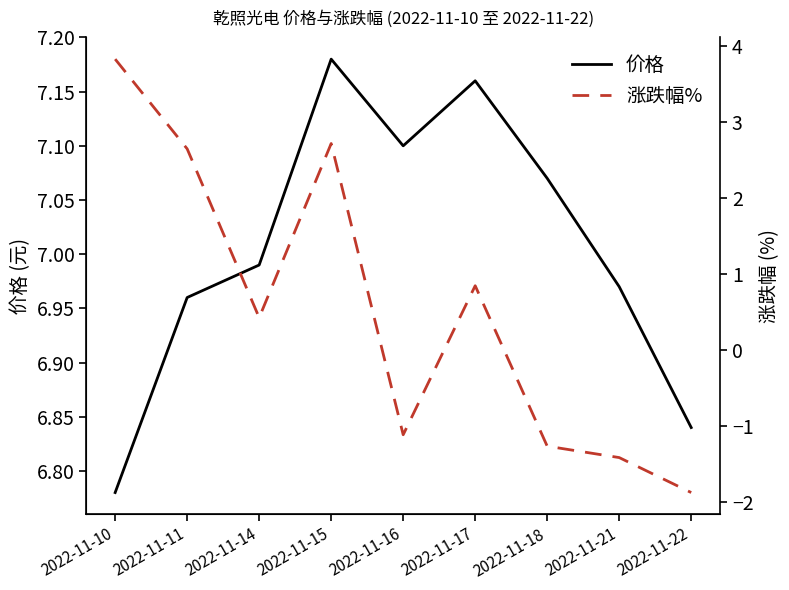

List the series in order of their peak value, lowest first.

涨跌幅%, 价格